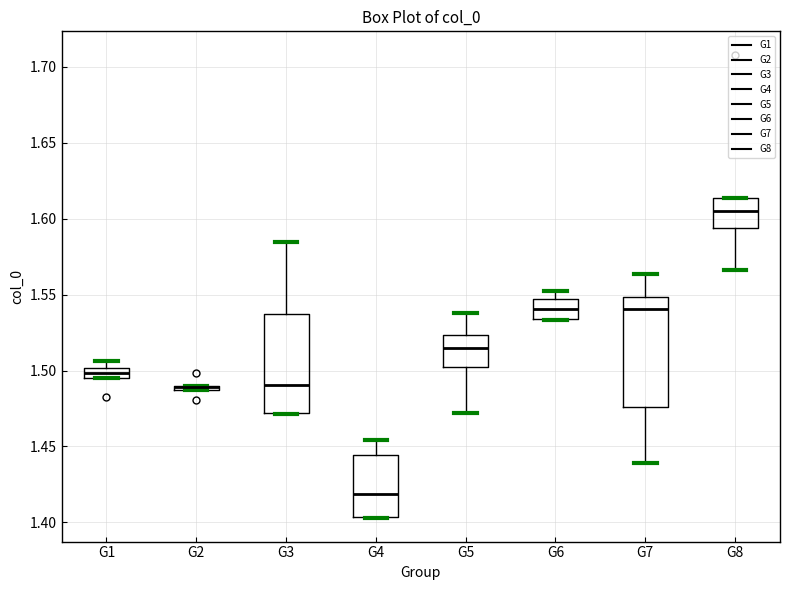

Where is the upper edge of the box for G1 on the y-axis? The values are not printed on the chart, so give them approximately, as read against the axis.

1.500